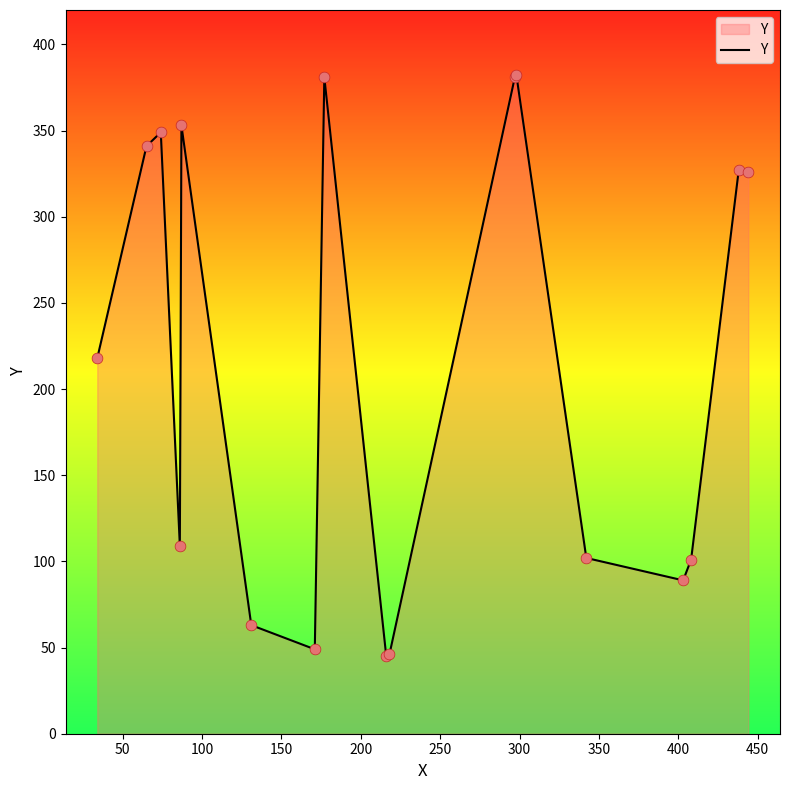

What is the smallest value displayed?

45